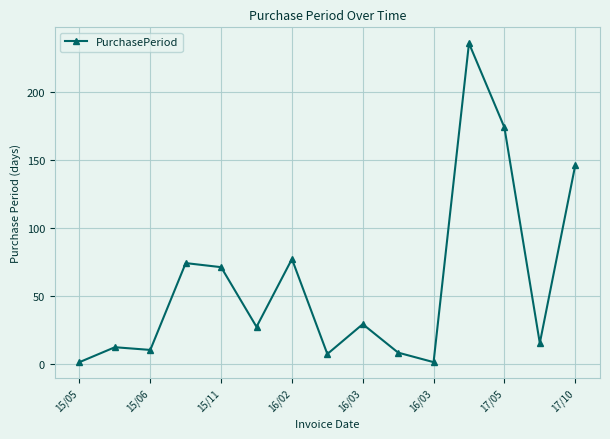

True or false: the data has more than 0 interior local peaks.

True